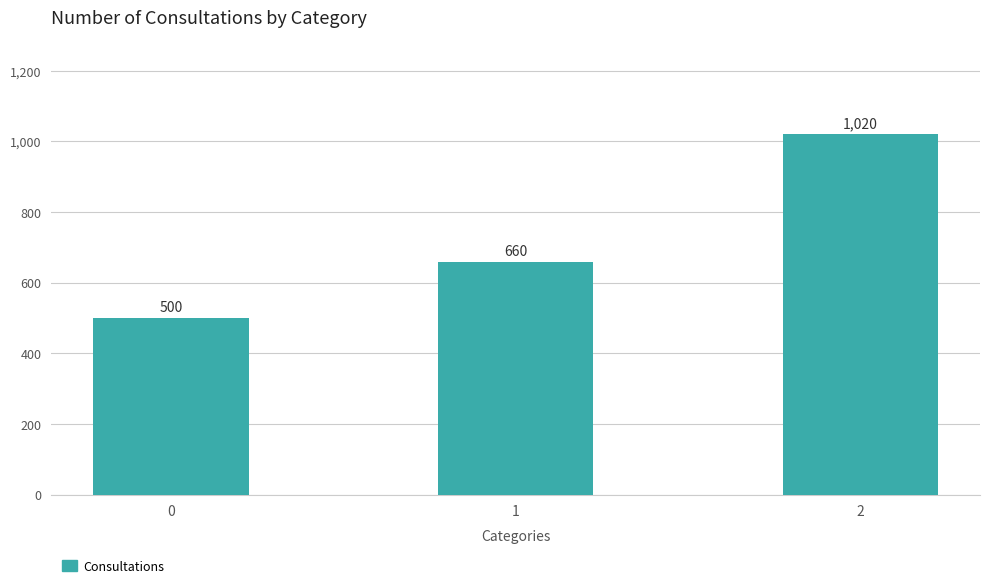

What is the ratio of the value at 1 to the value at 0?

1.3